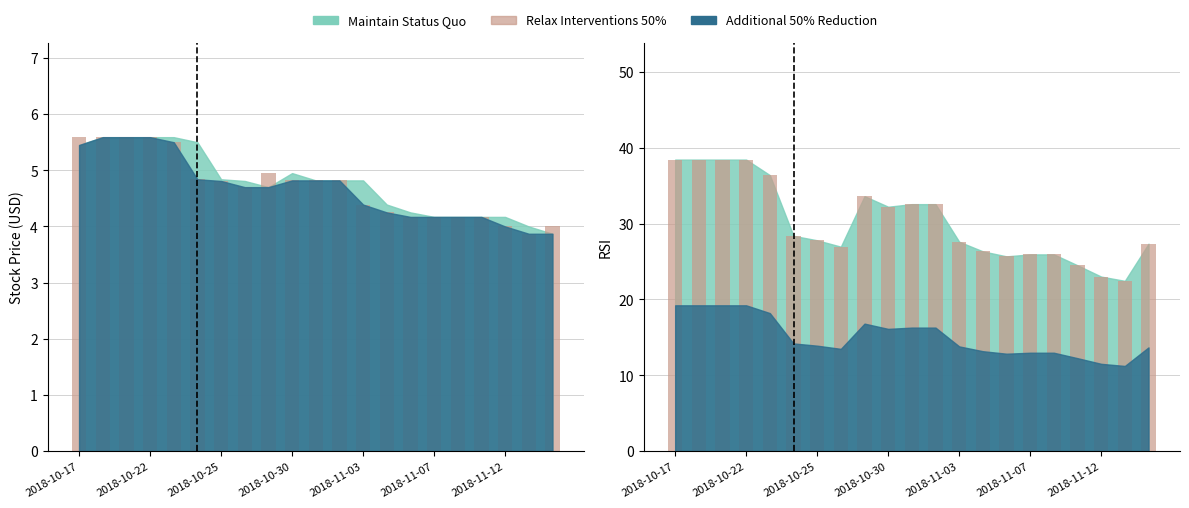

Is it true that Price equals 3.8 at 2018-10-22?

False